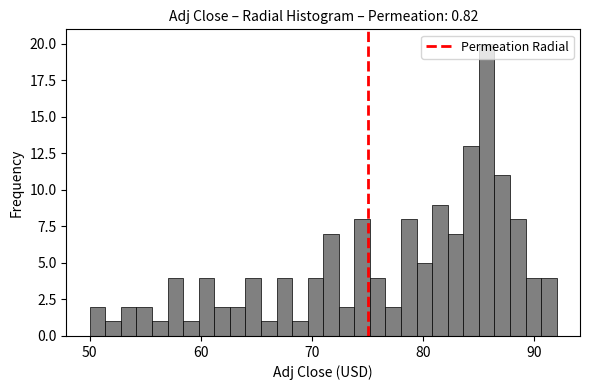

Read against the x-axis, roughly where is the centre of the tallest bar?

86